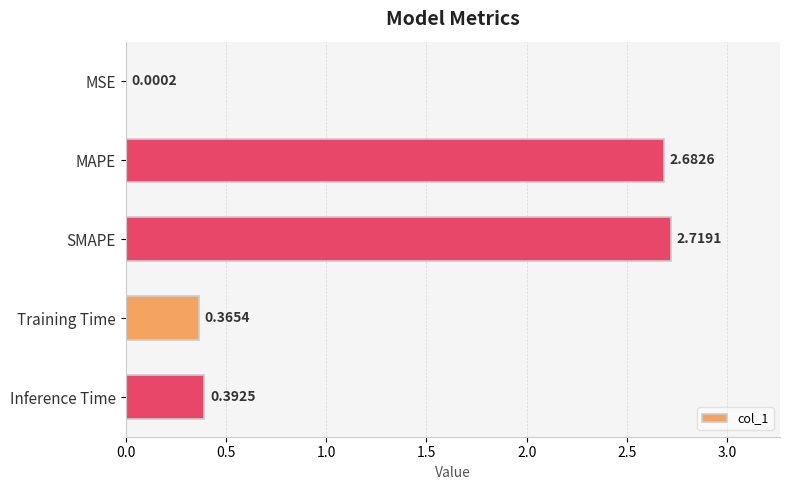

At which label is the value closest to 1?

Inference Time